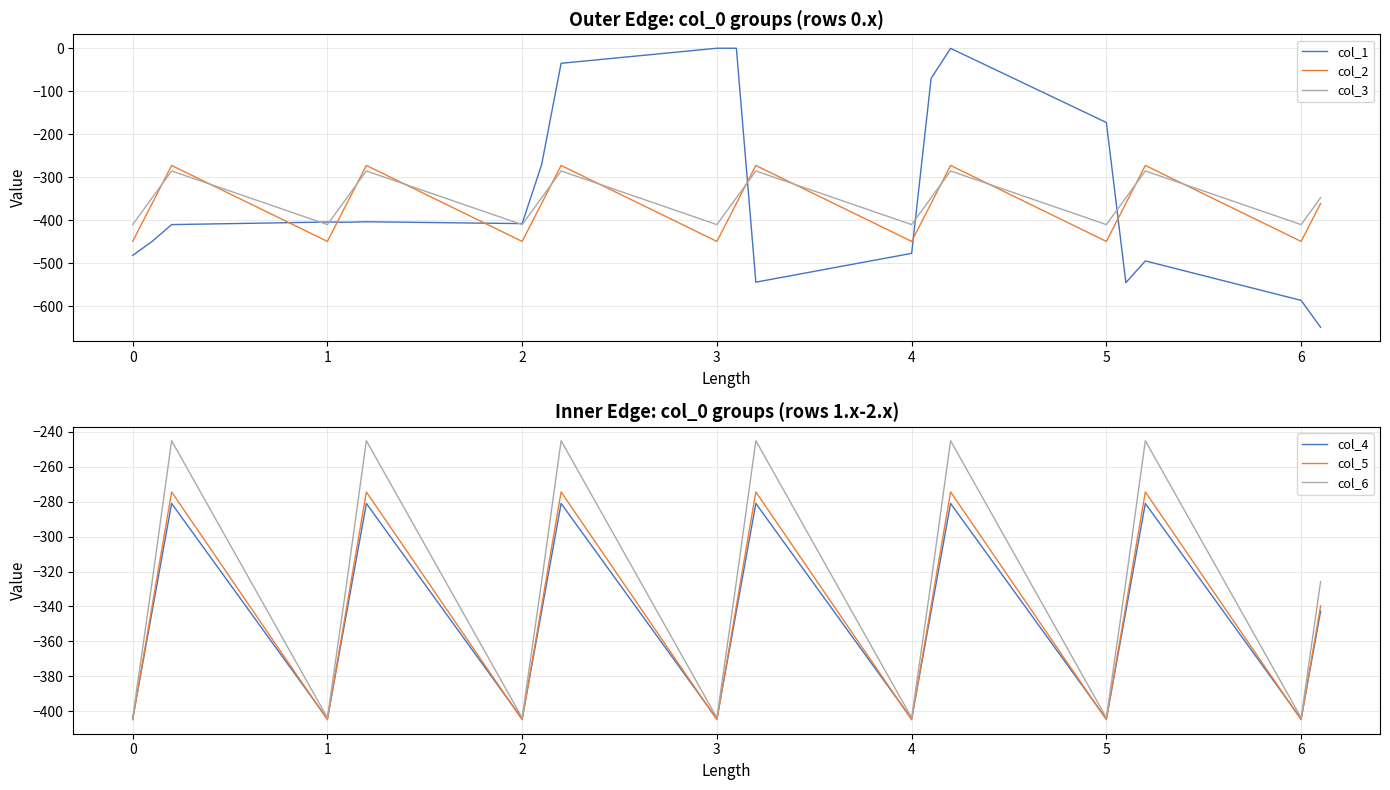

How many interior local peaks does the col_5 series have?

6